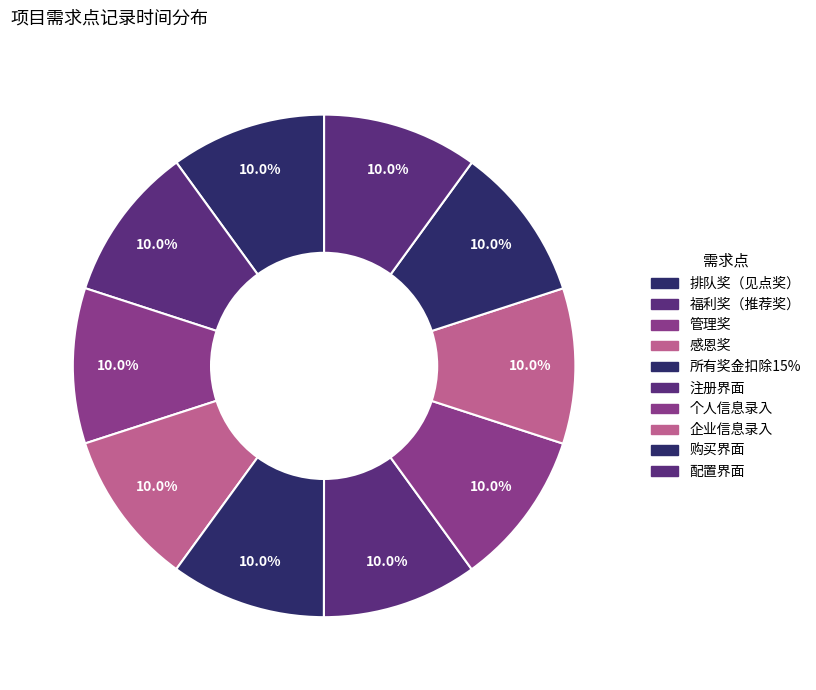

Count the number of slices in the pie.

10